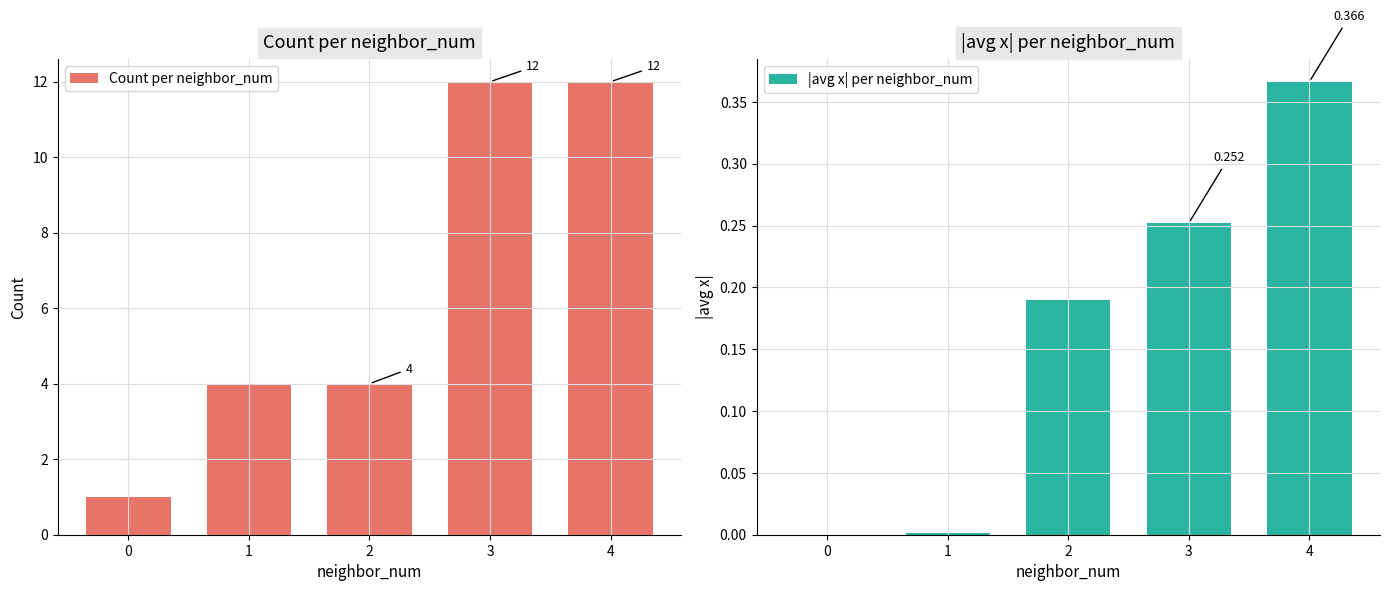

What is the difference between the maximum and second lowest values in the Count per neighbor_num series?

8